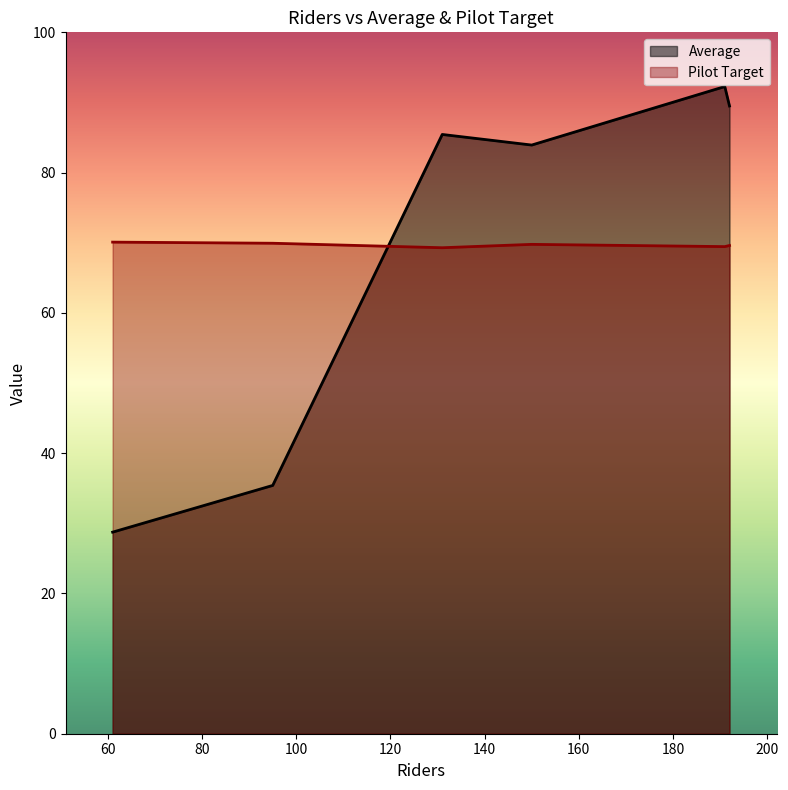

What is the total value across all series at 150?

153.7